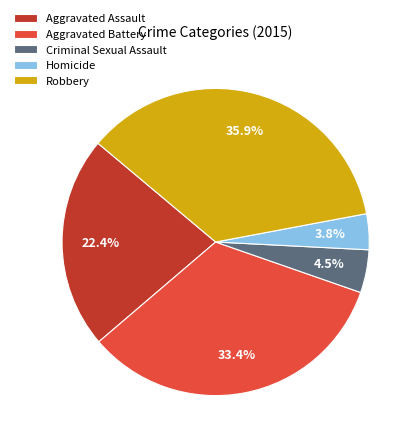

Do Robbery and Aggravated Battery together represent more than half of the pie?

Yes